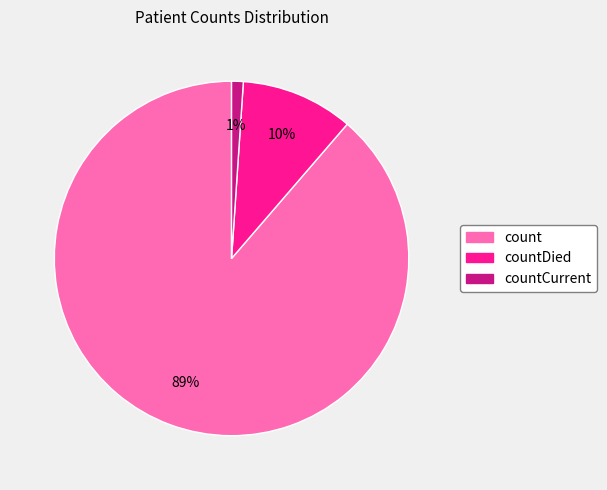

To the nearest percent, what is the difference between the largest and smallest slice percentages?

88%